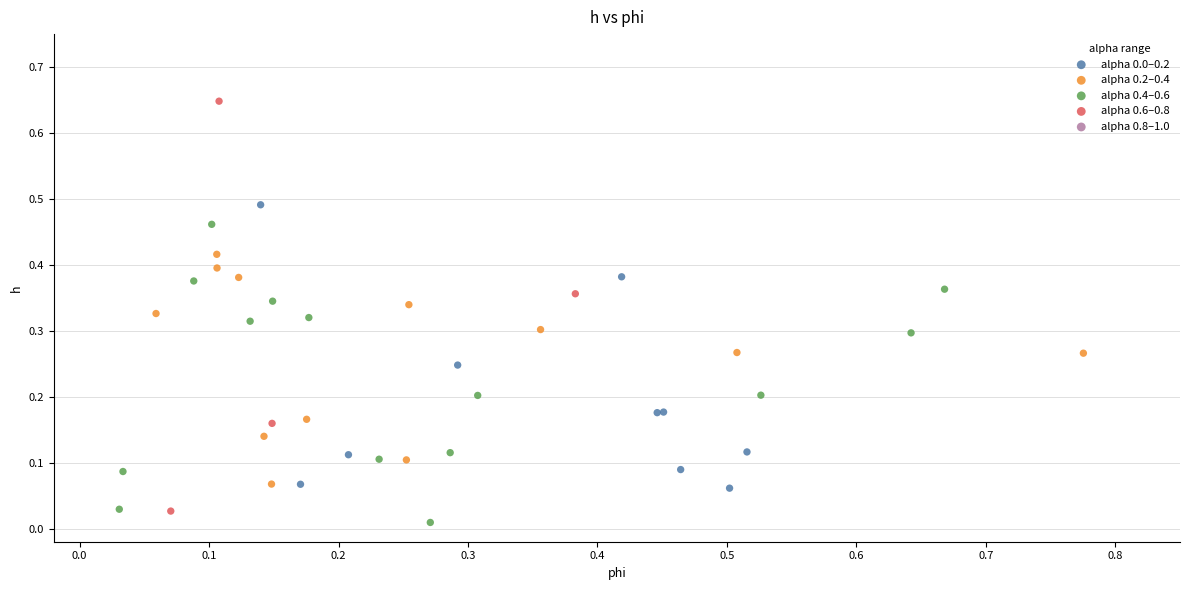

Which series has the widest spread of Y values?

alpha 0.6–0.8